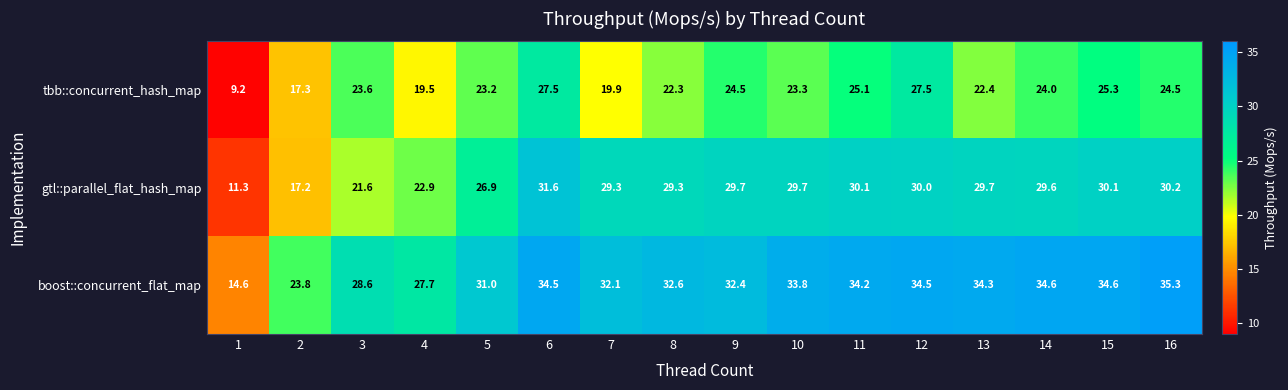

At how many categories does at least one series exceed 4?

16